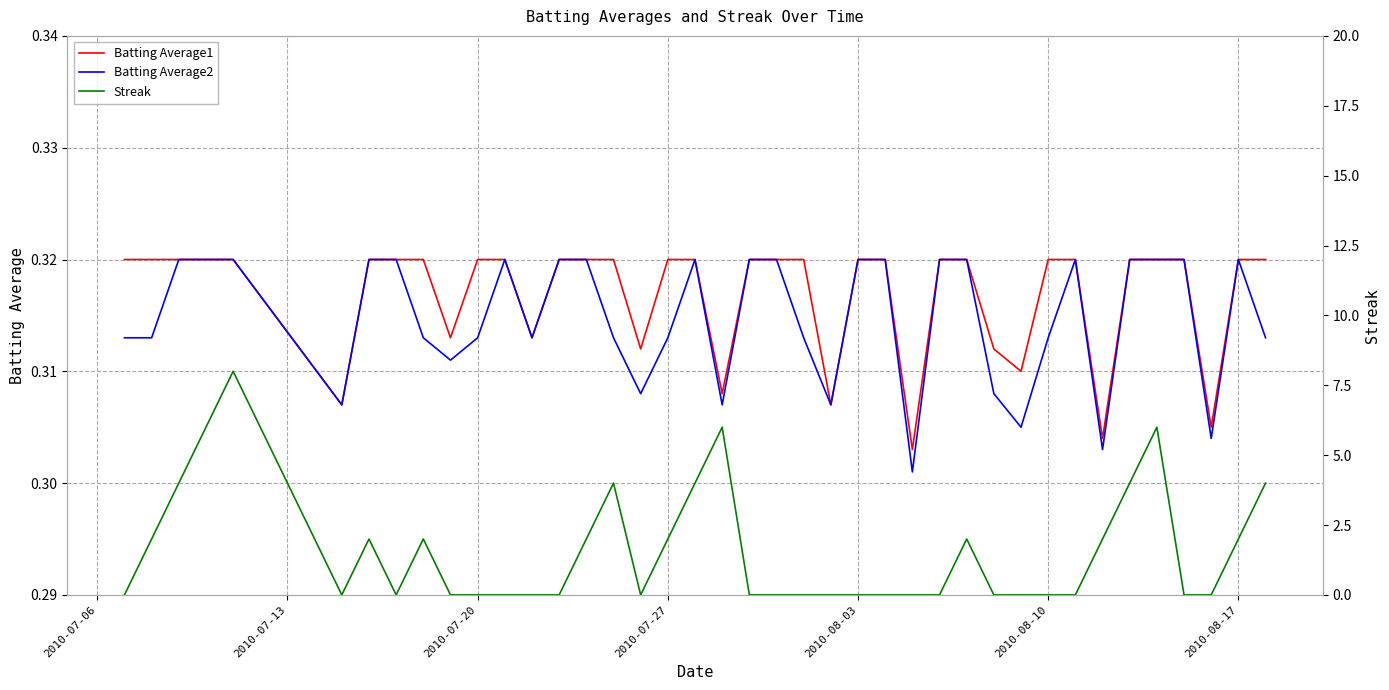

Which series has the widest spread of values?

Streak